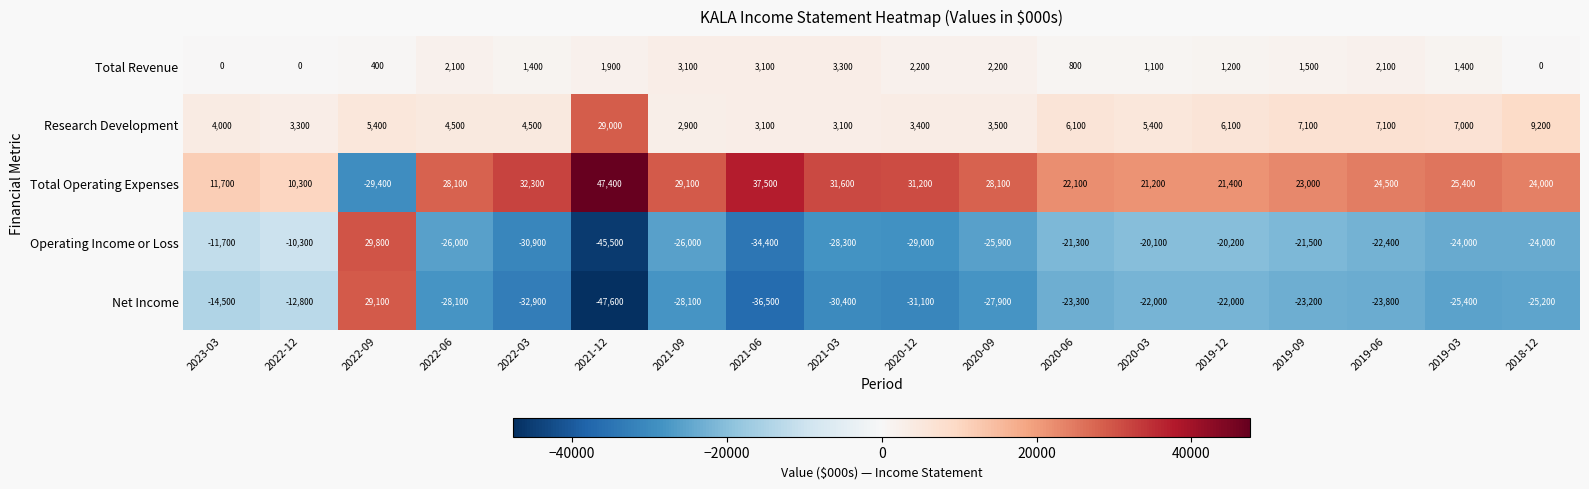

What is the total value across all series at 2019-09?

-13100